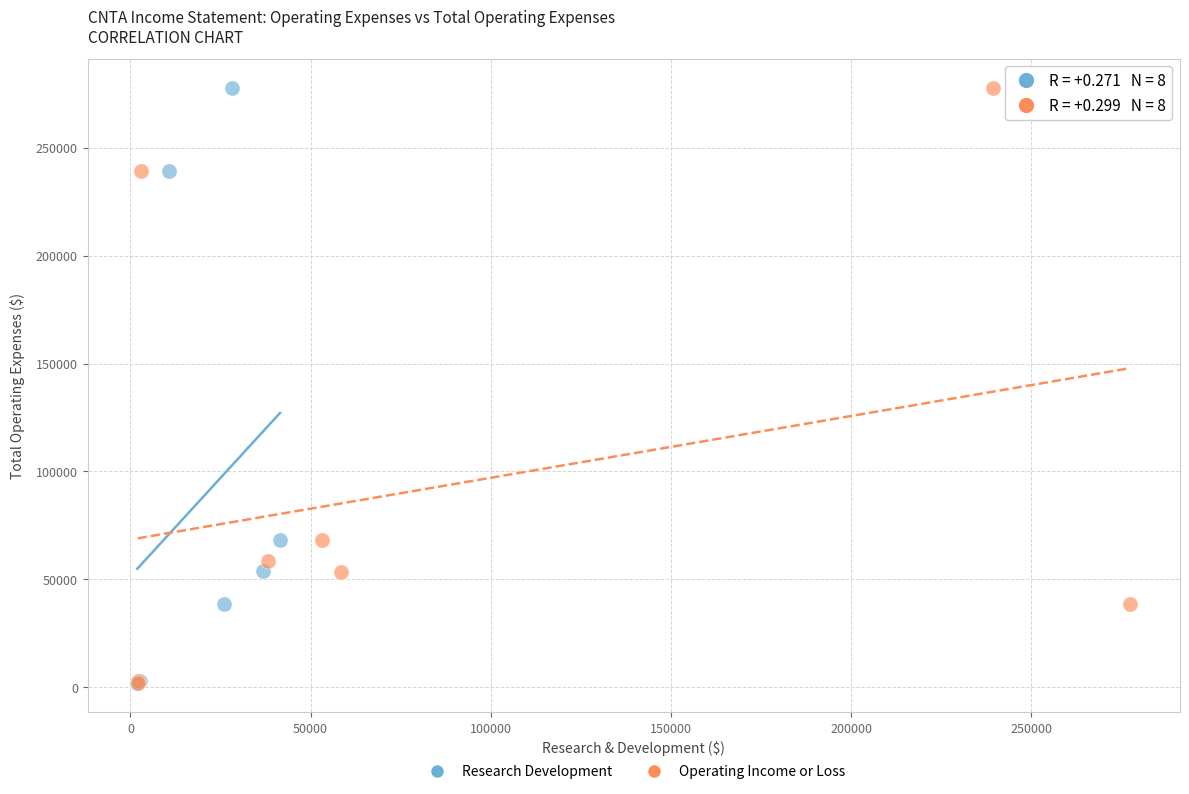

What are all the series names shown in the legend?

Research Development, Operating Income or Loss